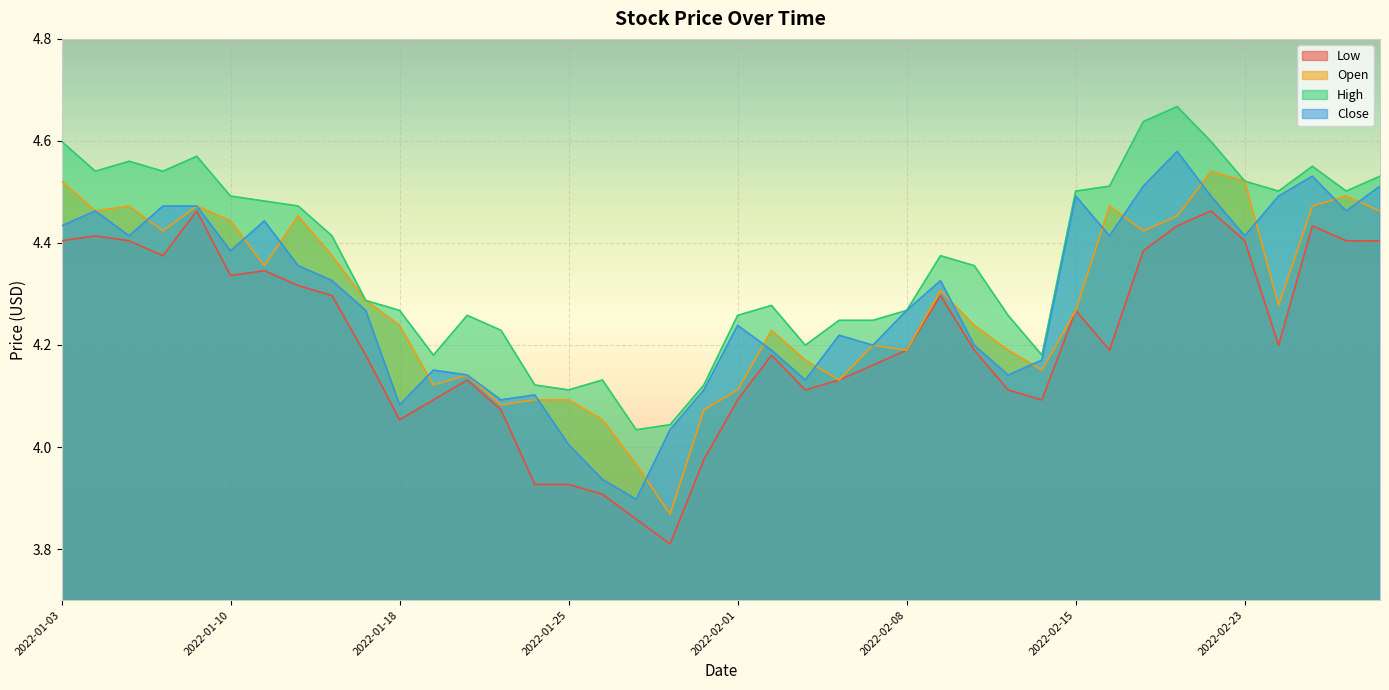

What is the label of the 1st point from the right?

2022-03-01